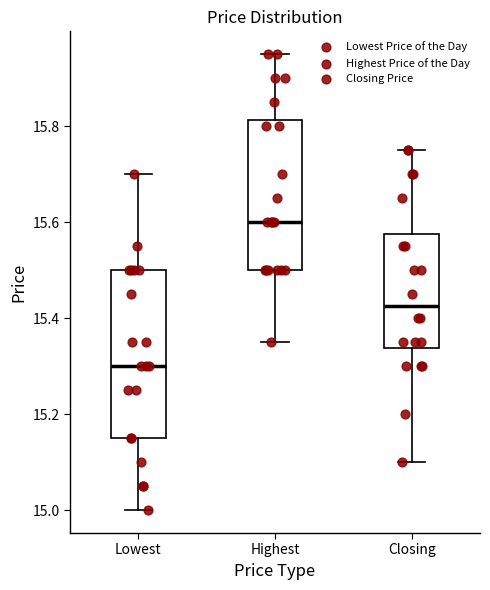

Where does the upper whisker of the box for Closing end on the y-axis? The values are not printed on the chart, so give them approximately, as read against the axis.

15.76